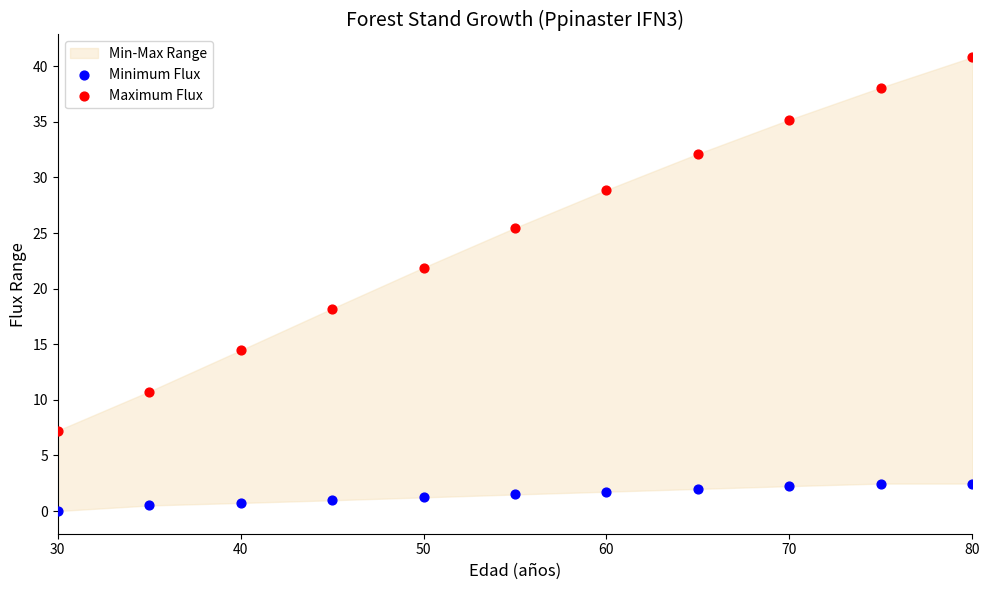

Which series has the widest spread of Y values?

Maximum Flux